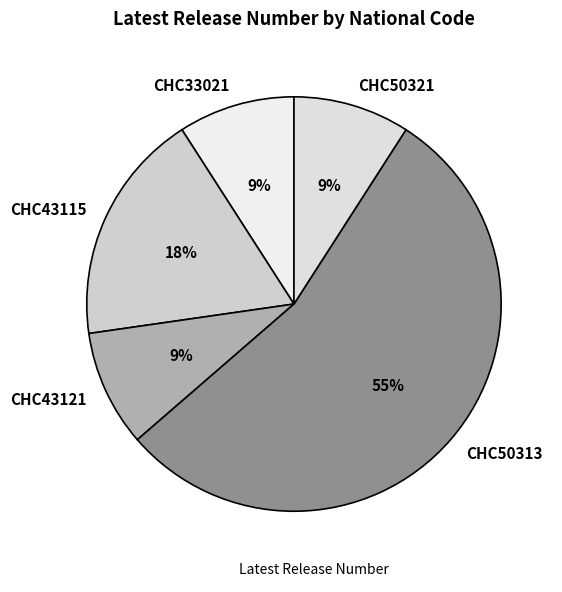

Count the number of slices in the pie.

5